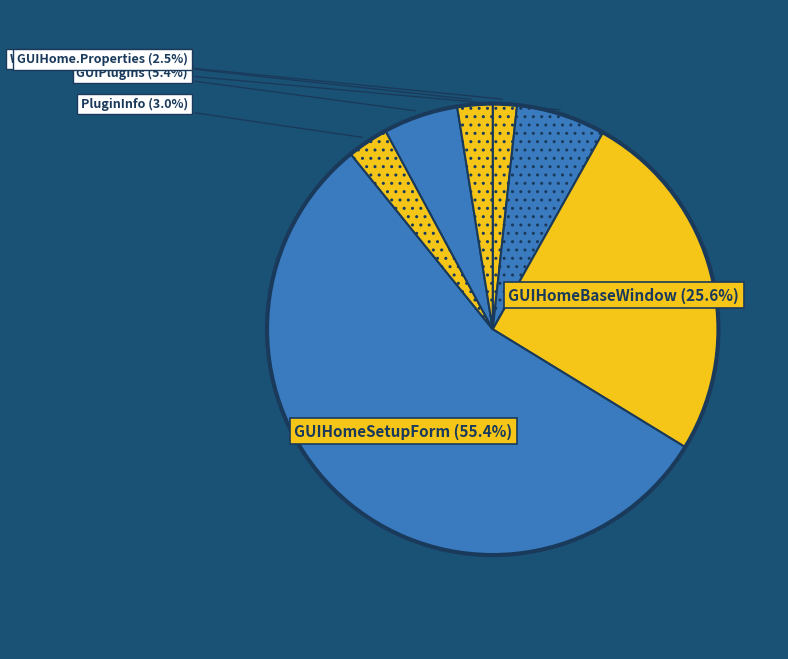

What is the largest slice in the pie chart?

GUIHomeSetupForm